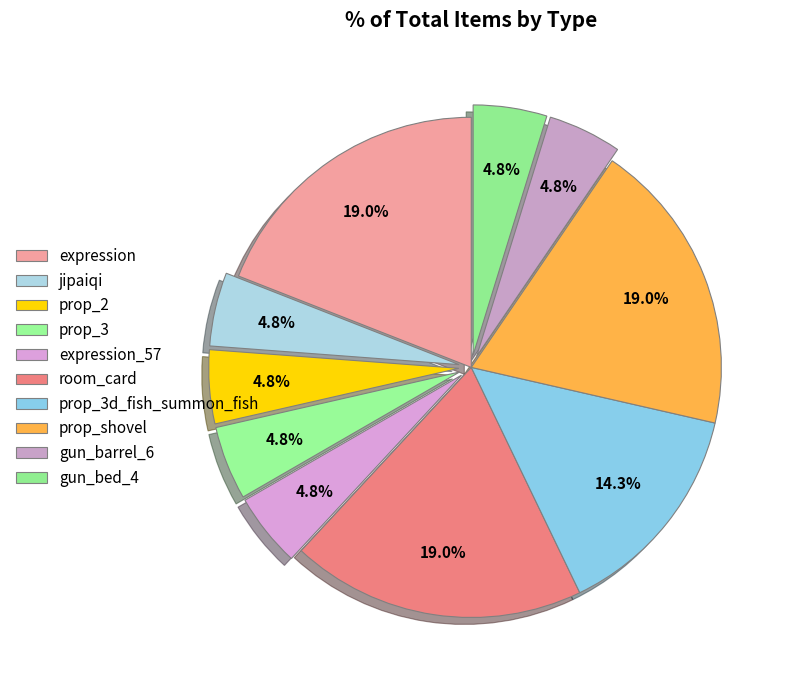

What is the smallest slice in the pie chart?

jipaiqi